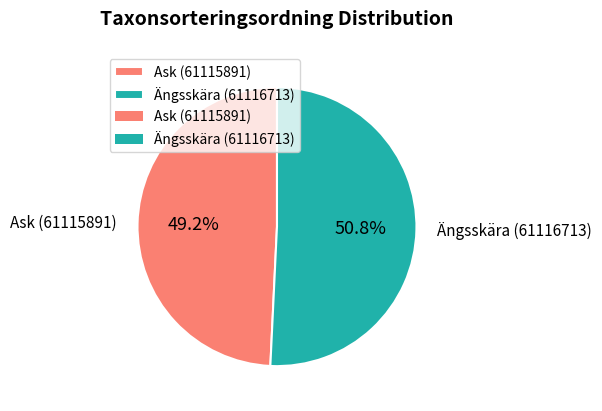

How many slices are in this pie chart?

2